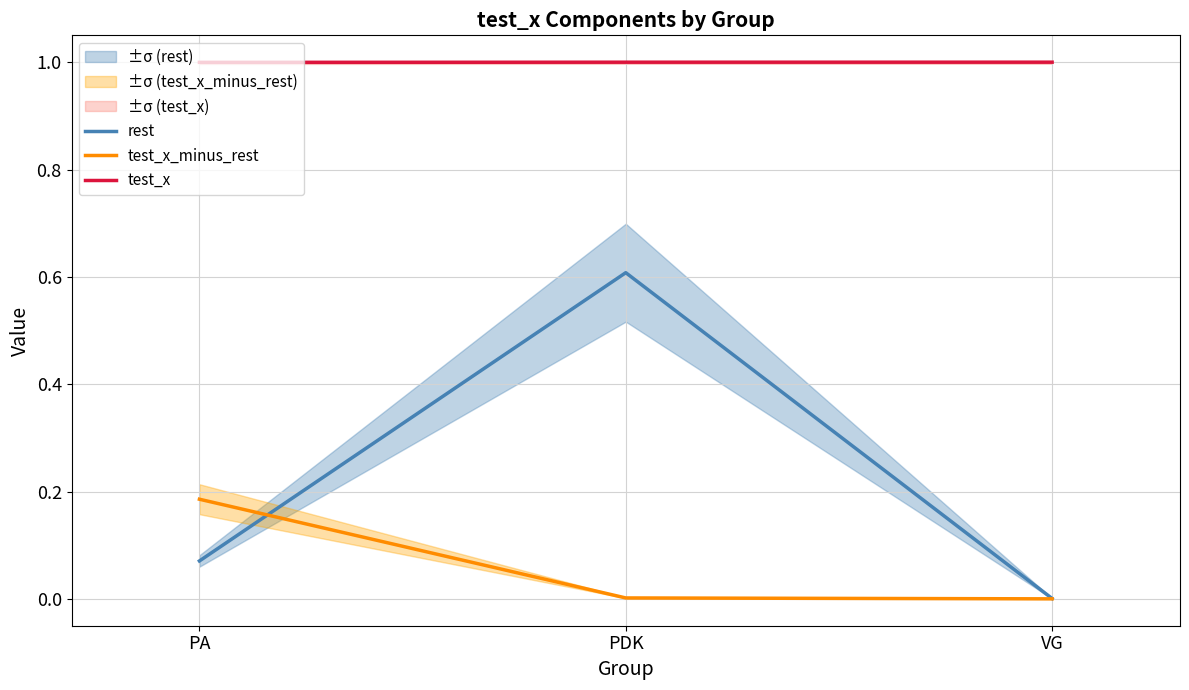

Is it true that test_x_minus_rest equals 0.0 at PDK?

True